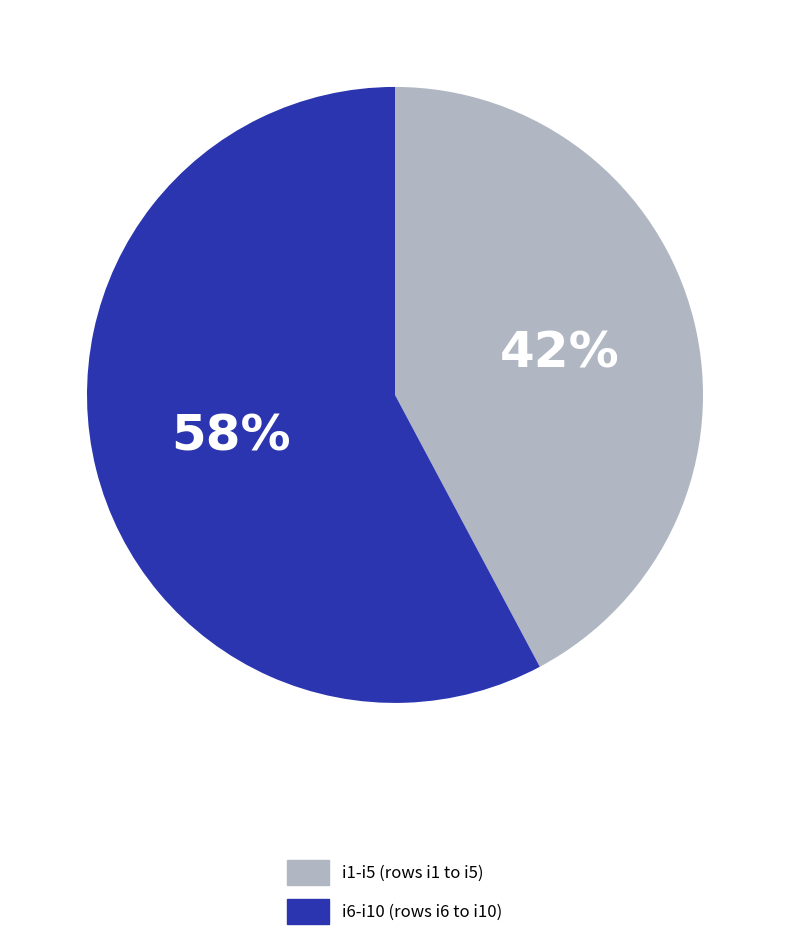

To the nearest percent, what is the difference between the largest and smallest slice percentages?

16%